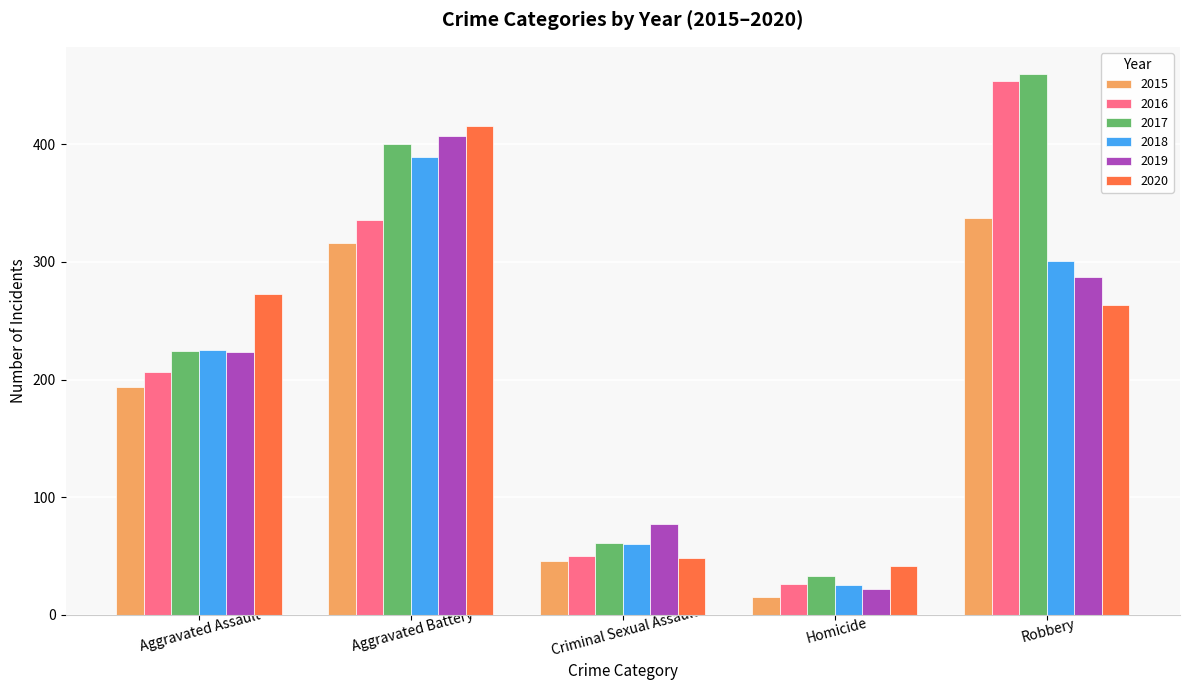

What is the maximum value for 2016?

454